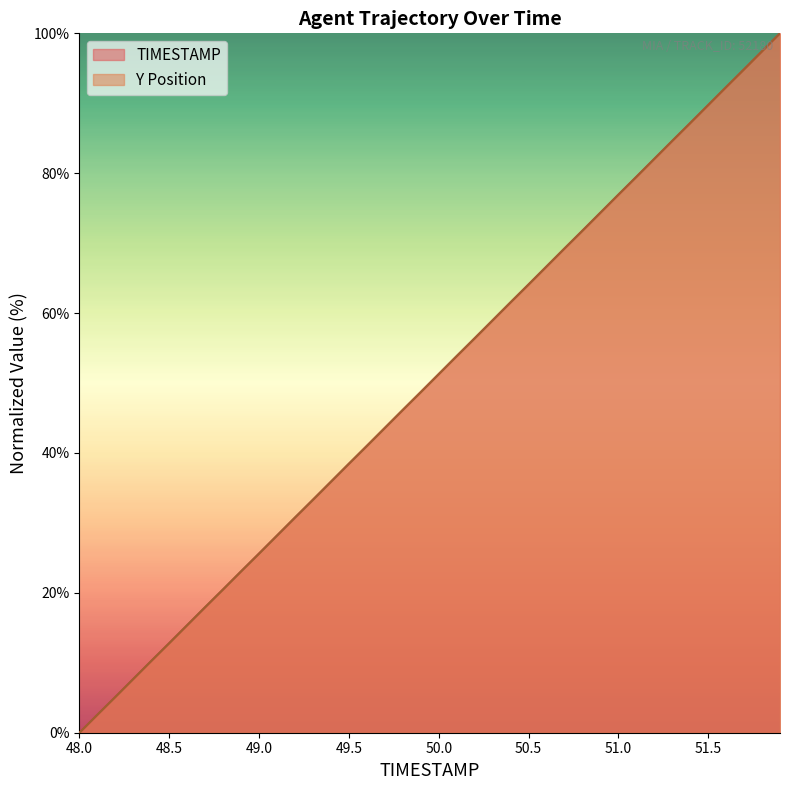

Reading left to right, extract all data points from this chart.

TIMESTAMP: 0.0	2.6	5.1	7.7	10.3	12.8	15.4	17.9	20.5	23.1	25.6	28.2	30.8	33.3	35.9	38.5	41.0	43.6	46.2	48.7	51.3	53.8	56.4	59.0	61.5	64.1	66.7	69.2	71.8	74.4	76.9	79.5	82.1	84.6	87.2	89.7	92.3	94.9	97.4	100.0
Y: 0.0	2.6	5.1	7.7	10.3	12.8	15.4	18.0	20.5	23.1	25.6	28.2	30.8	33.3	35.9	38.5	41.0	43.6	46.2	48.7	51.3	53.8	56.4	59.0	61.5	64.1	66.6	69.2	71.8	74.3	76.9	79.5	82.0	84.6	87.1	89.7	92.3	94.8	97.4	100.0